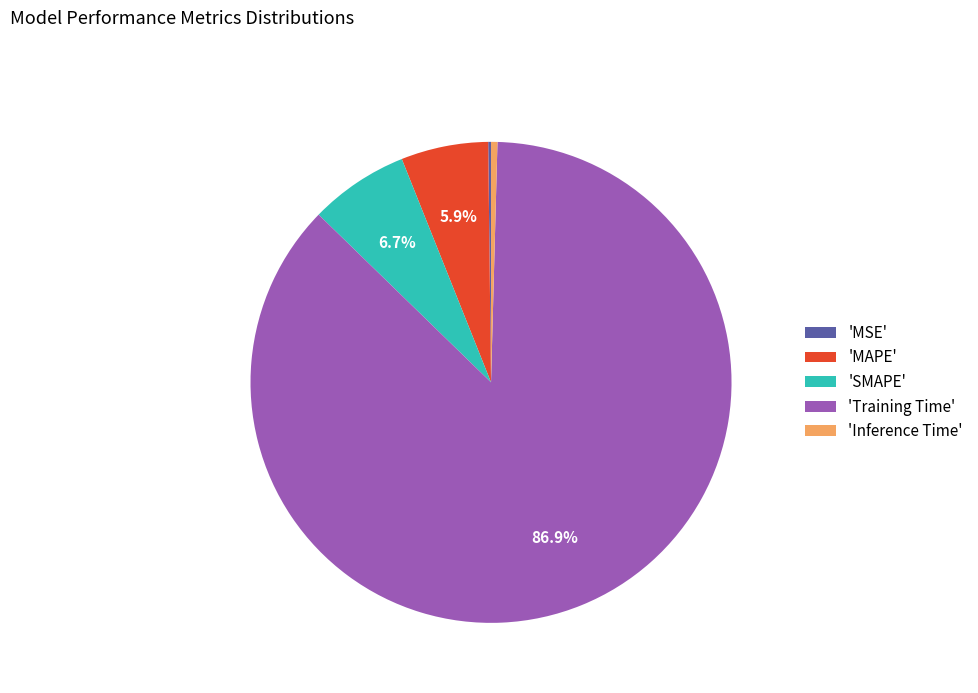

Which category has the biggest portion of the pie?

'Training Time'